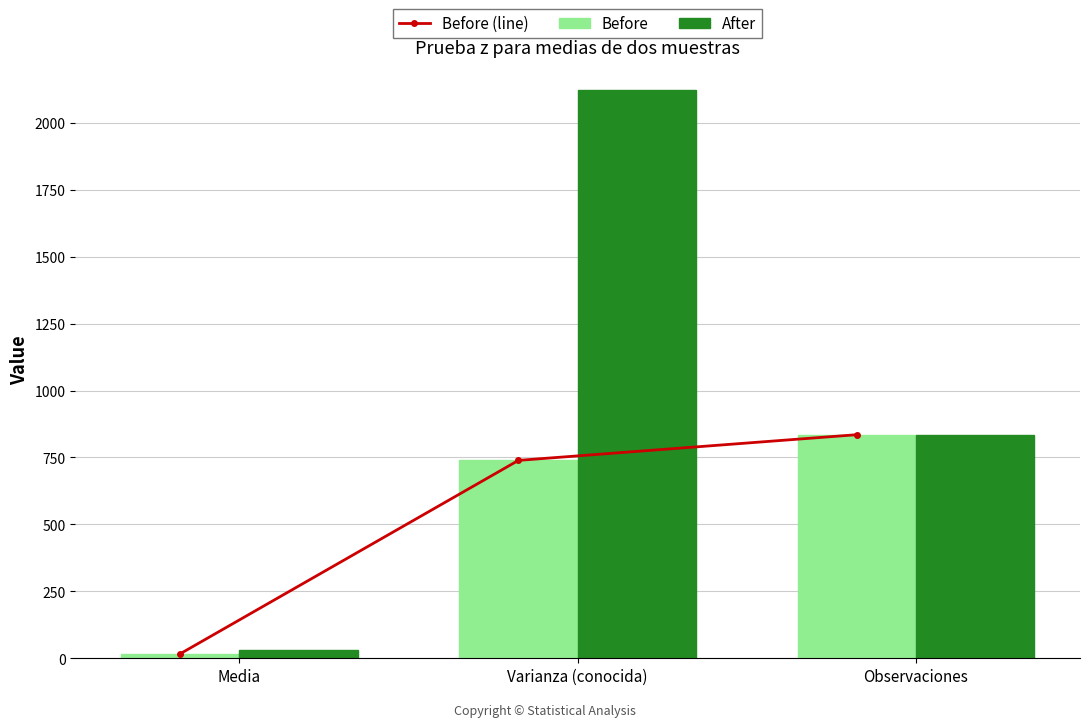

At which label does Before reach its minimum?

Media